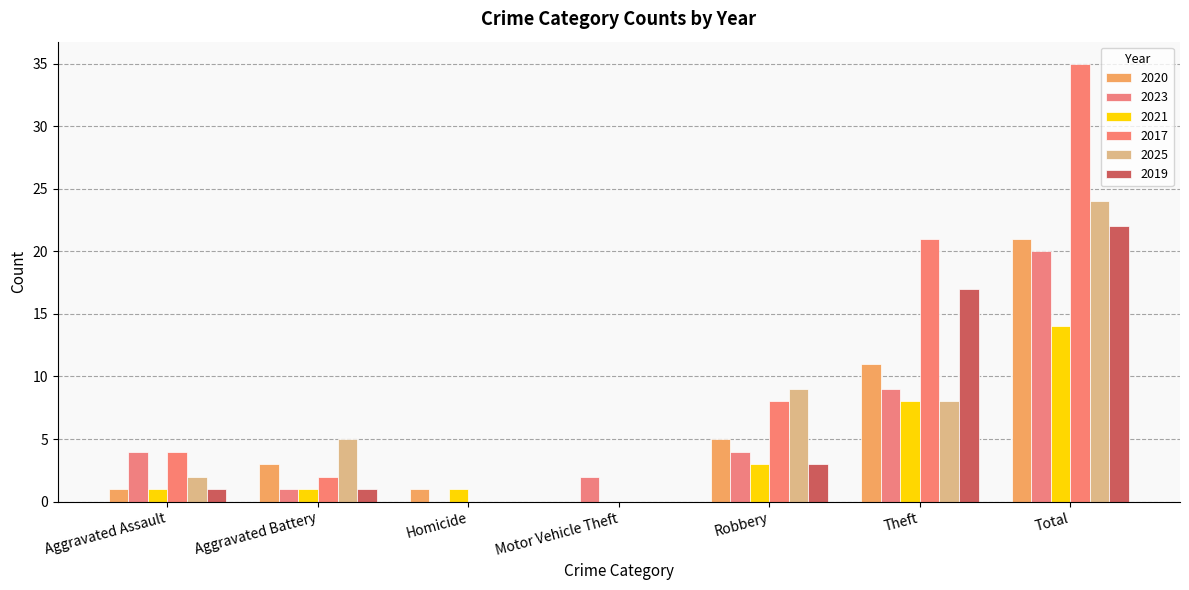

What is the difference between the second highest and minimum values in the 2020 series?

11